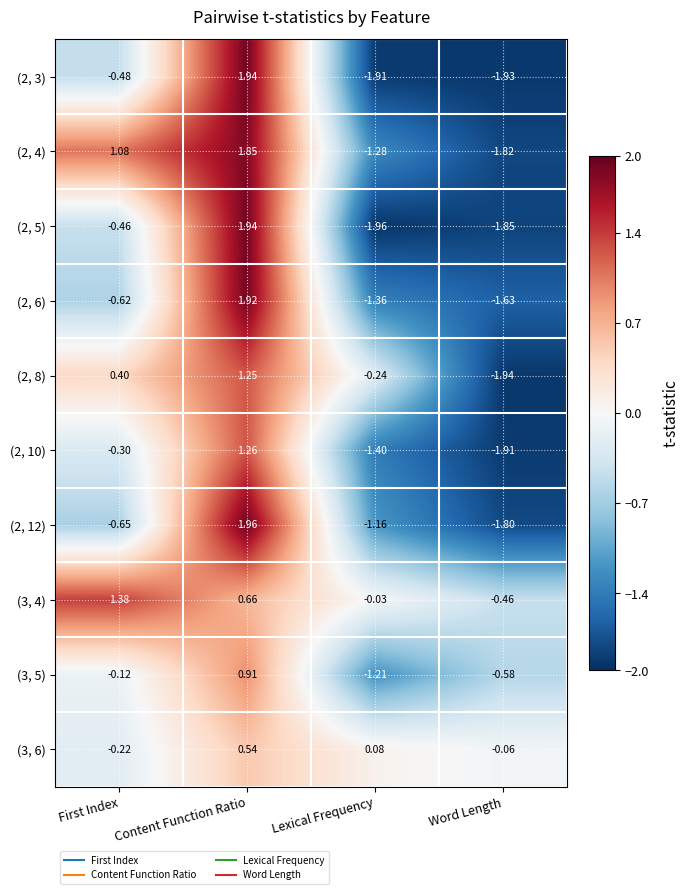

How many distinct data groups are displayed?

10